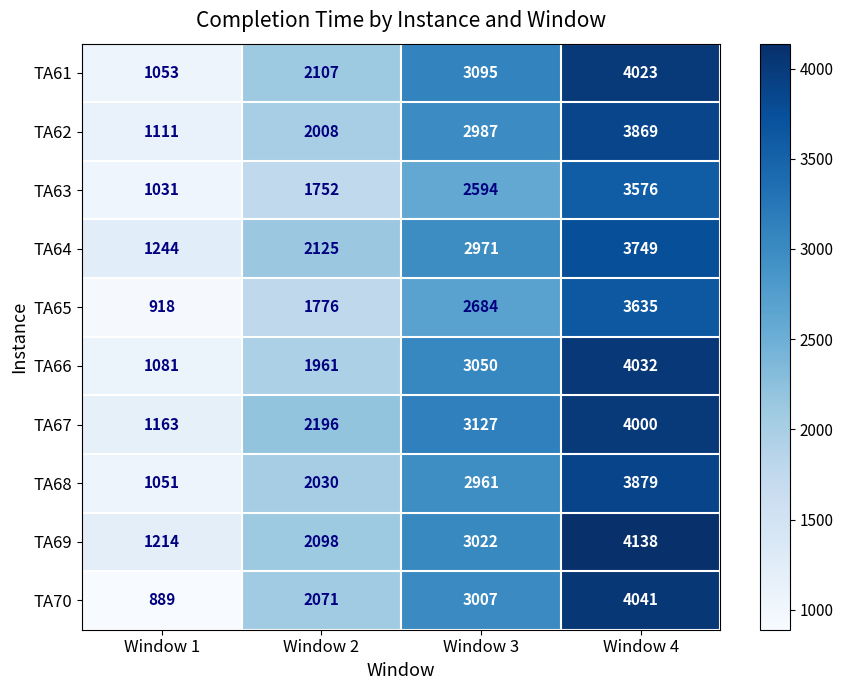

What is the sum of all TA63 values?

8953